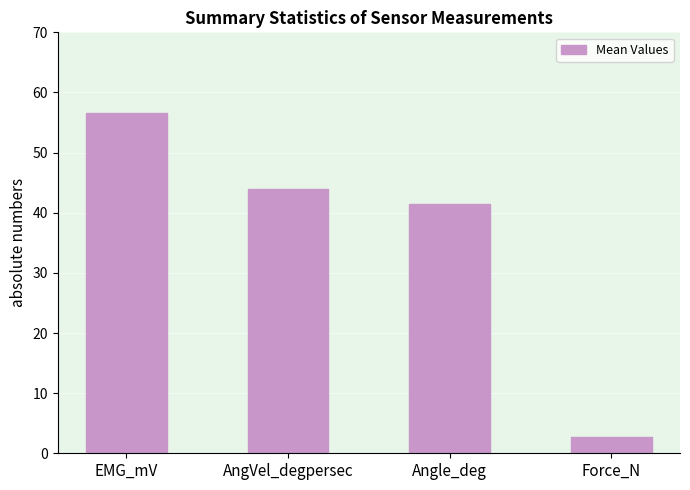

What is the label of the 3rd bar from the right?

AngVel_degpersec